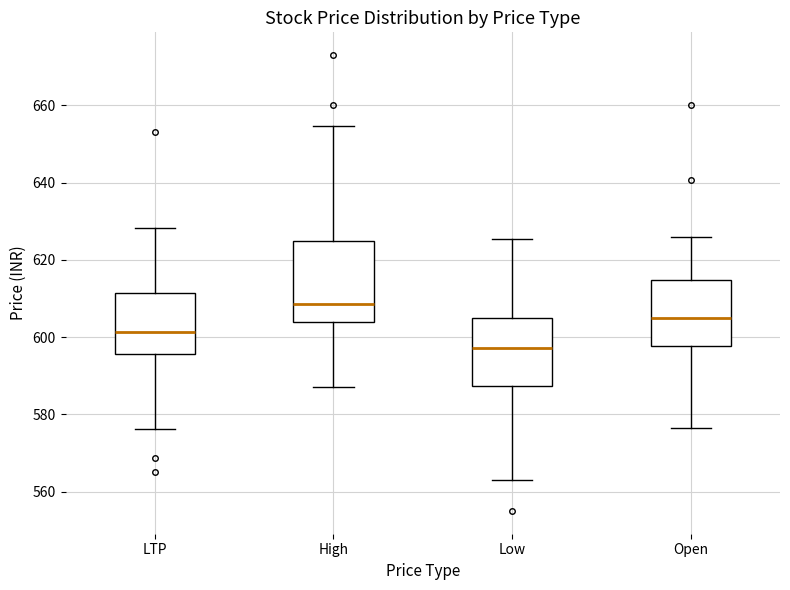

Which box's median line is the highest?

High